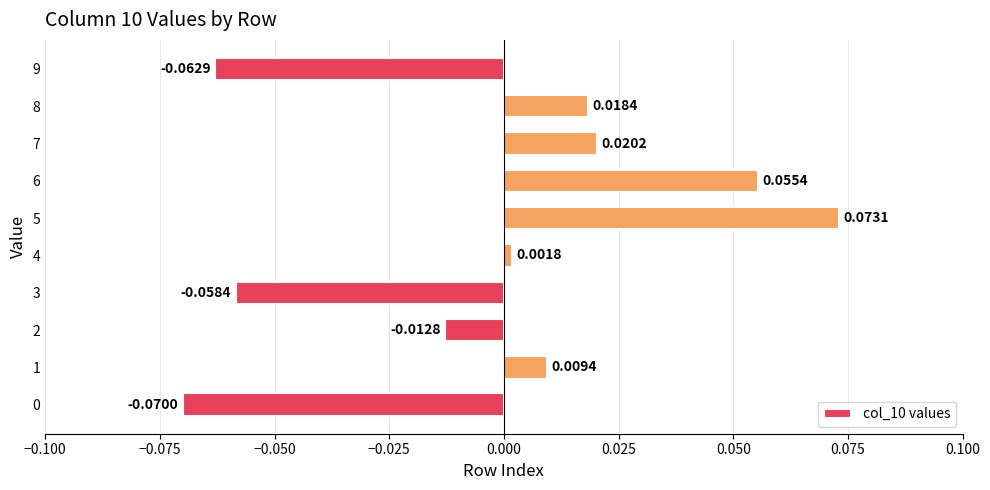

Between 7 and 5, which is larger?

5